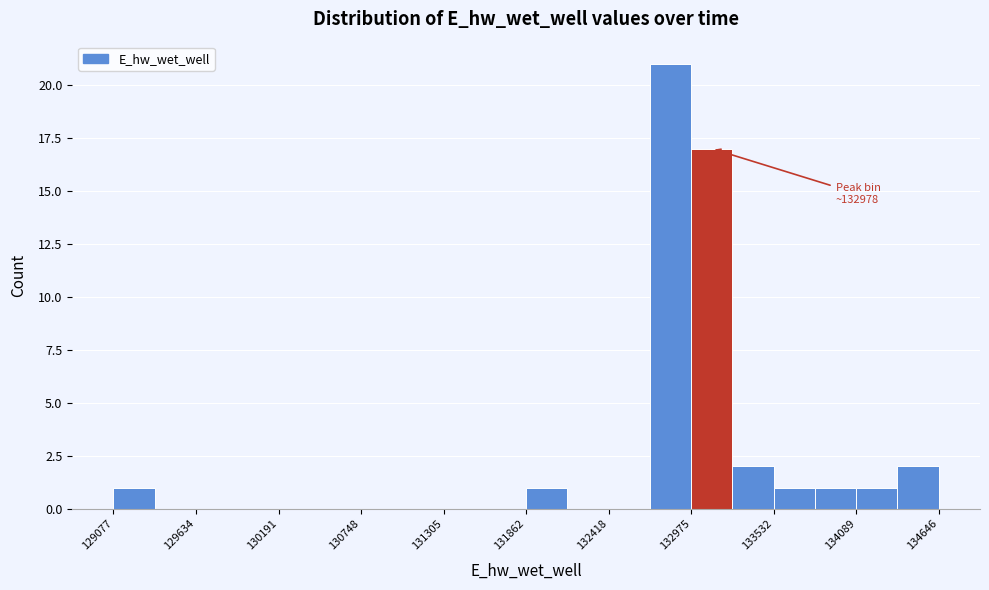

Around what value on the x-axis is the tallest bar? Give the approximate position of its centre, as read against the axis.

132800